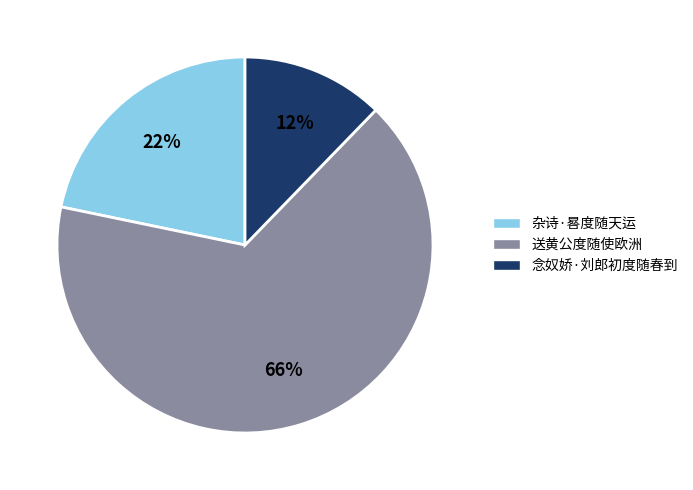

Between 念奴娇·刘郎初度随春到 and 送黄公度随使欧洲, which is larger?

送黄公度随使欧洲